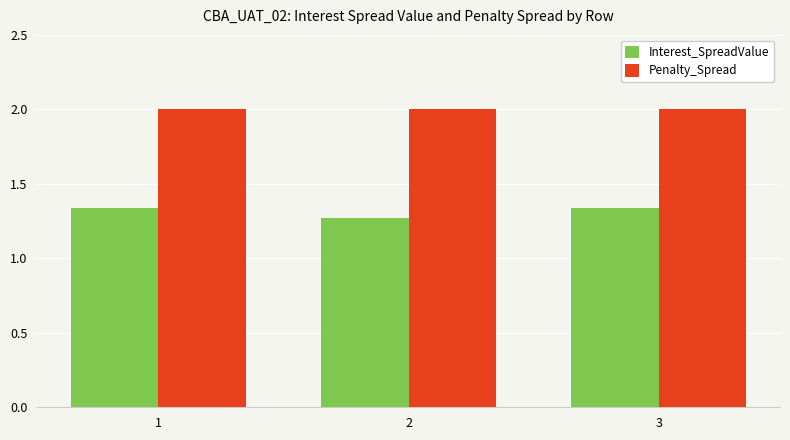

At 3, list the series in order from smallest to largest.

Interest_SpreadValue, Penalty_Spread